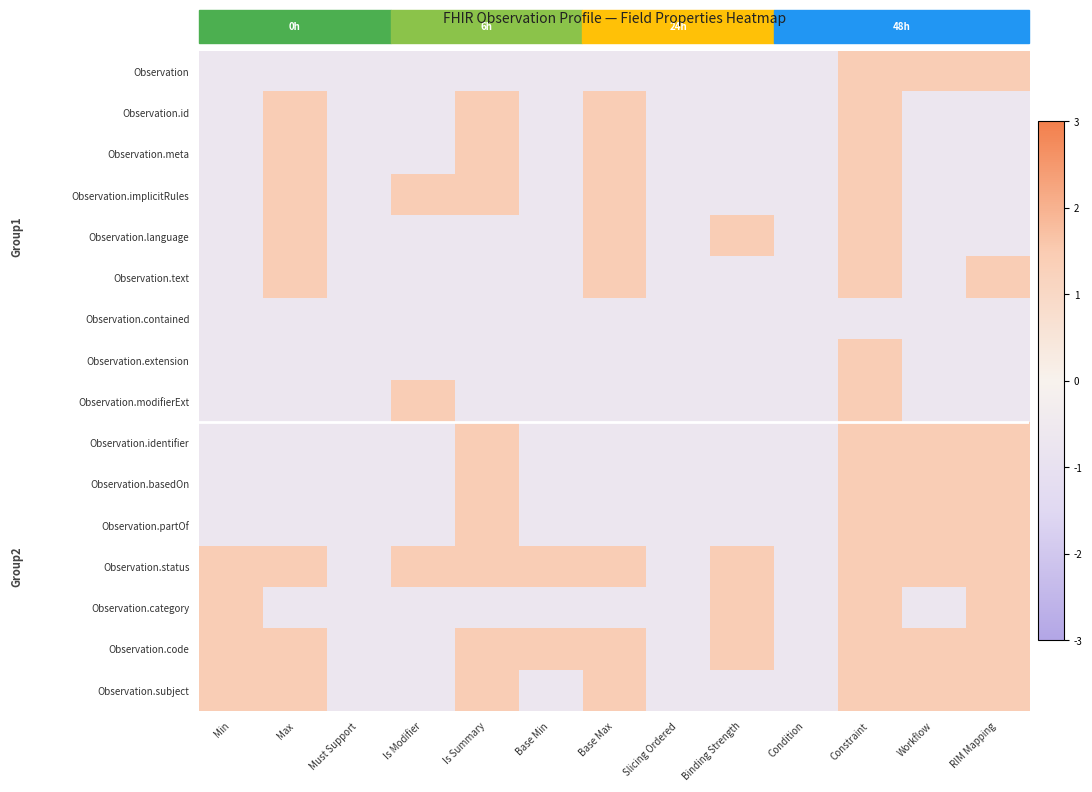

Which has a higher value, RIM Mapping or Min?

RIM Mapping